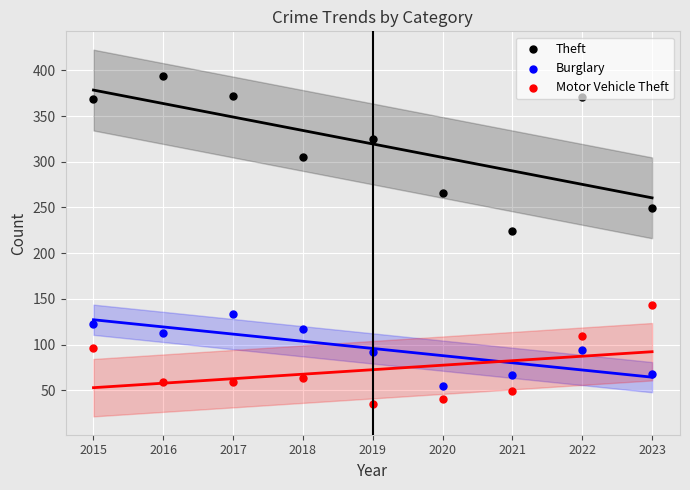

Which series reaches the minimum Y coordinate?

Motor Vehicle Theft